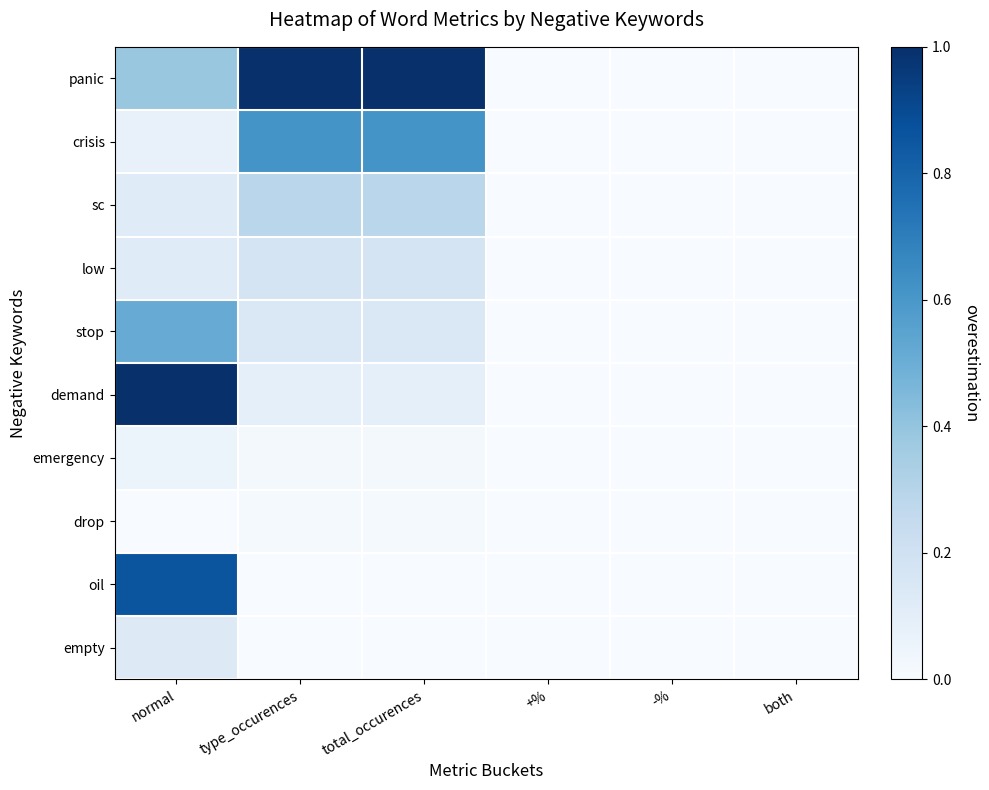

What is the spread (max minus min) of values at total_occurences?

1.0